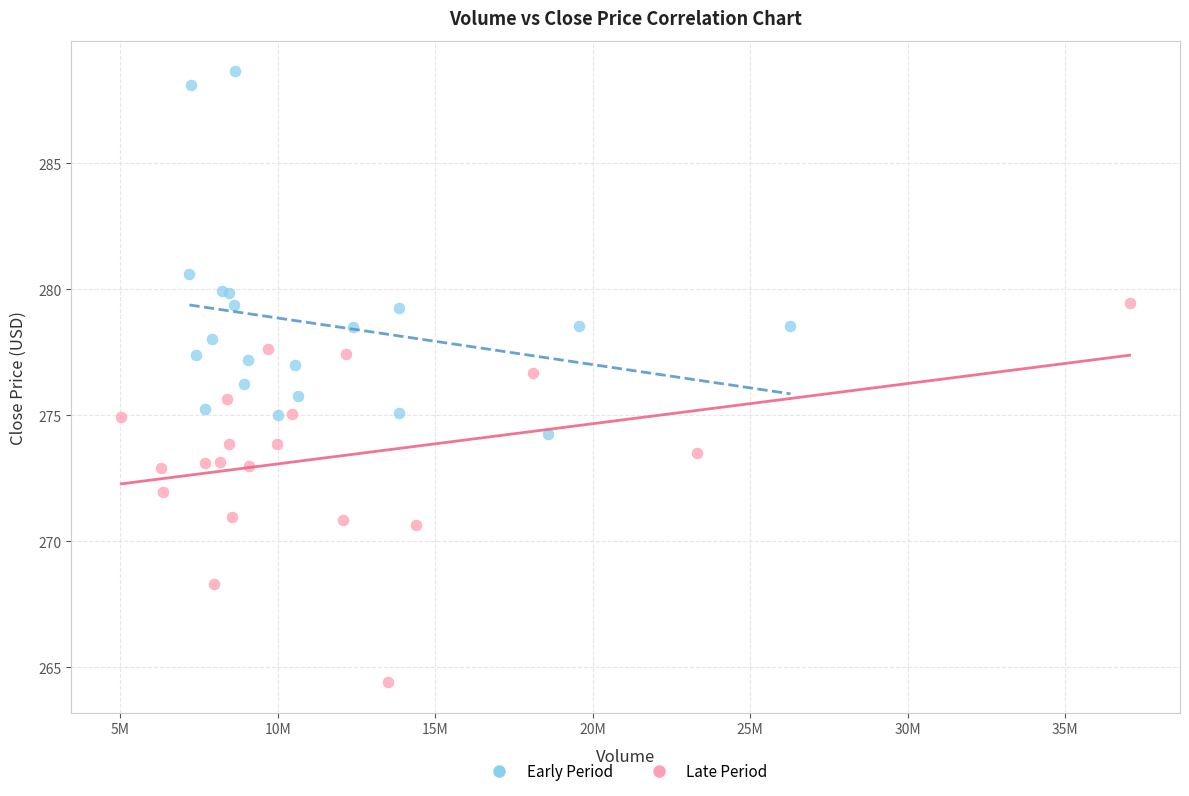

Which series contains the lowest Y value?

Late Period